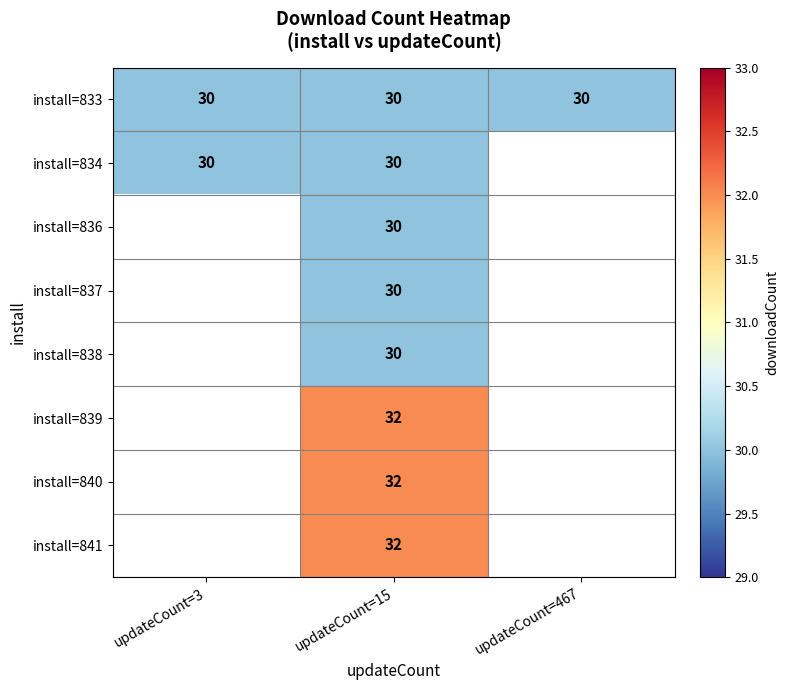

What is the difference between the highest and lowest values at updateCount=15?

2